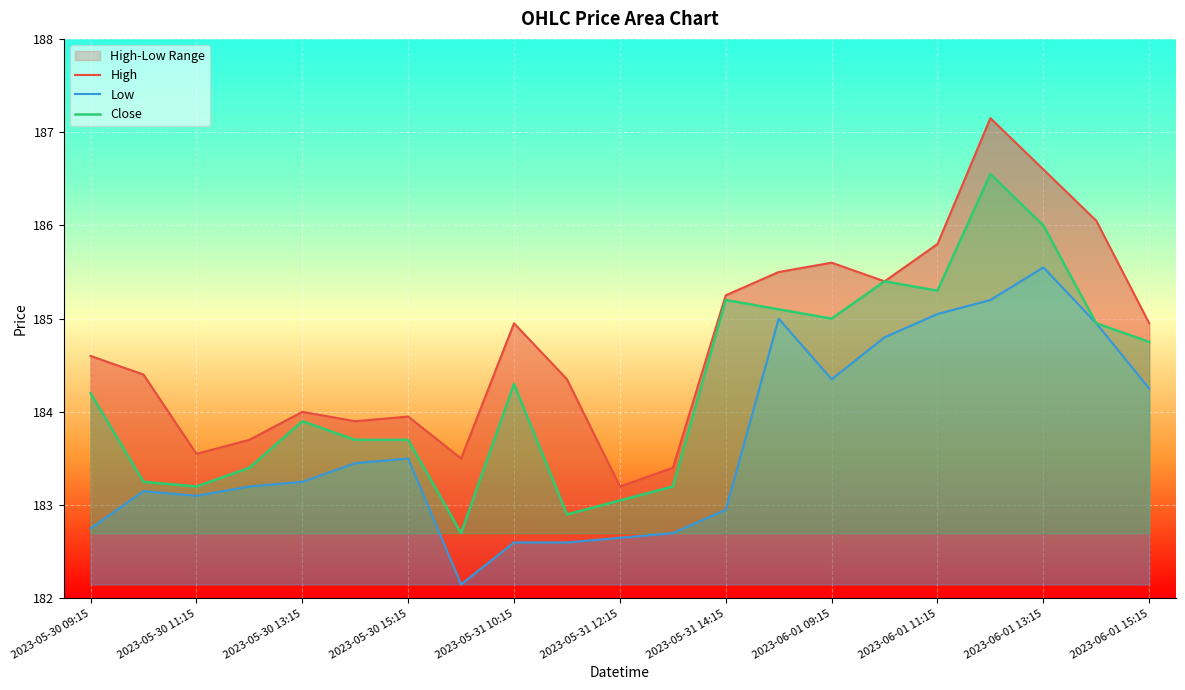

How many lines are shown in the chart?

3